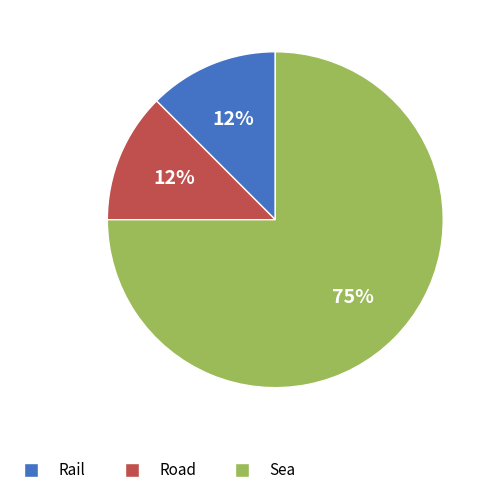

Count the number of slices in the pie.

3